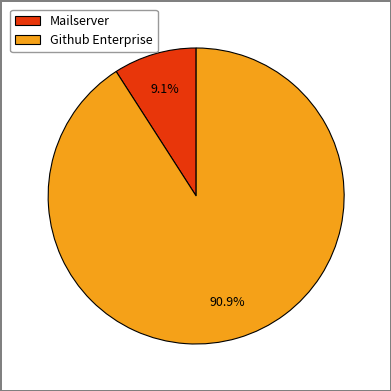

Combined, what portion of the pie is Mailserver and Github Enterprise?

100.0%